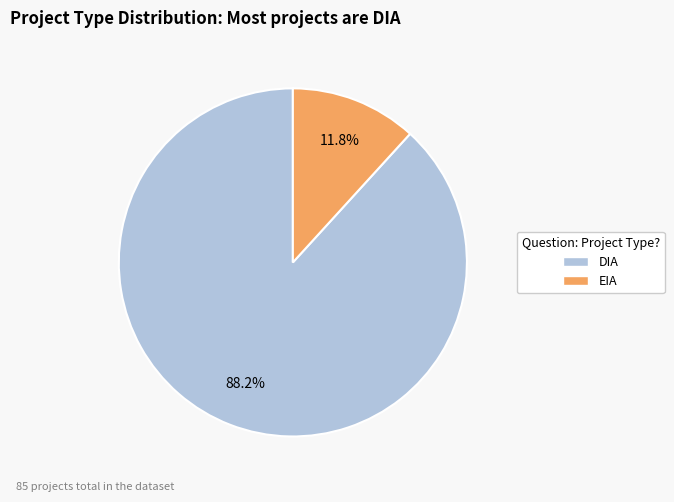

Rank the categories by value from highest to lowest.

DIA, EIA